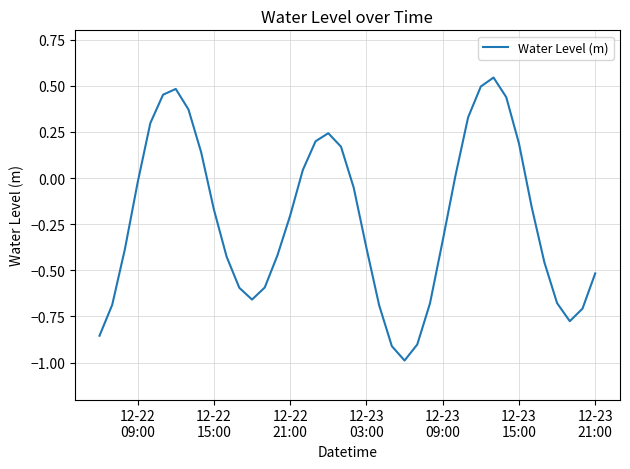

How many lines are shown in the chart?

1